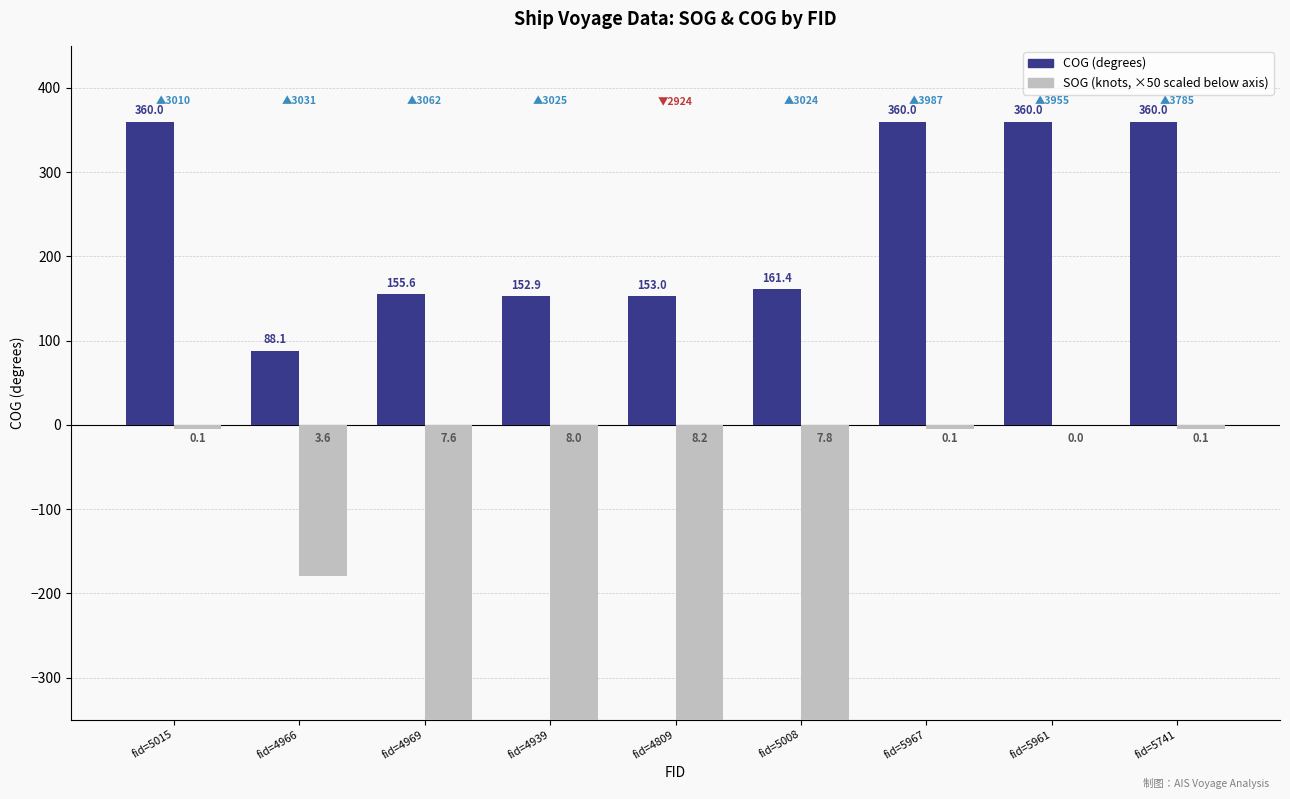

Read the SOG×50 (below axis) value at fid=4966.

-180.0